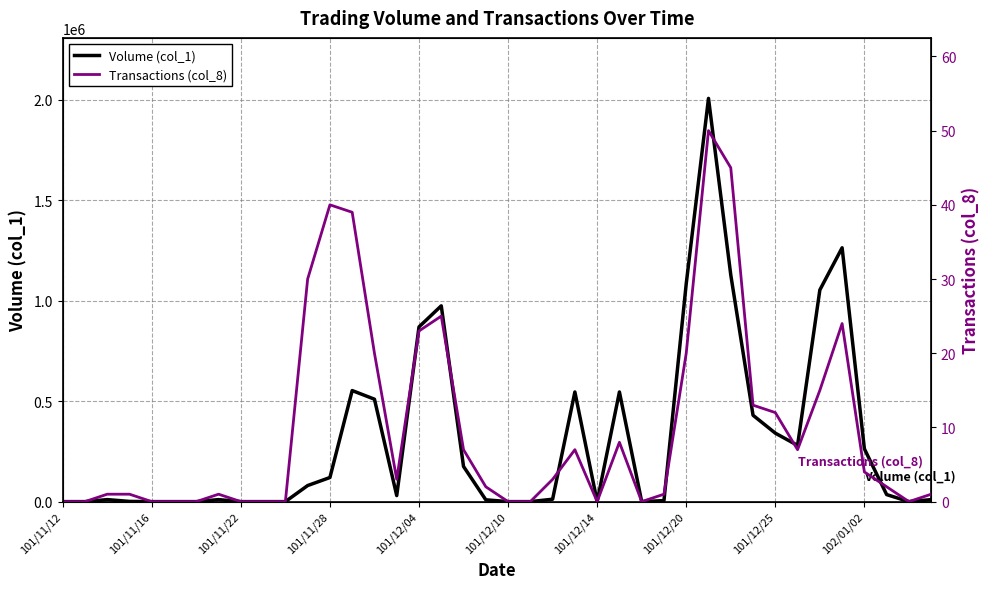

Where is Volume (col_1) nearest to the value 1004000?

17